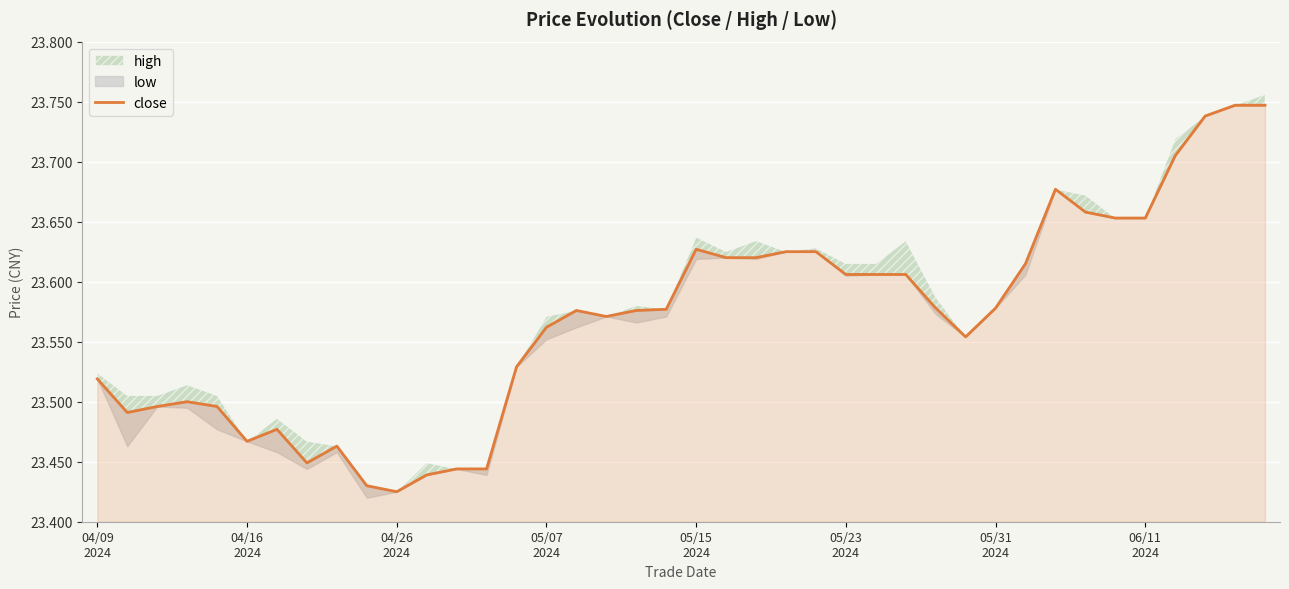

What is the change in value from 06/11
2024 to 22?

+0.2